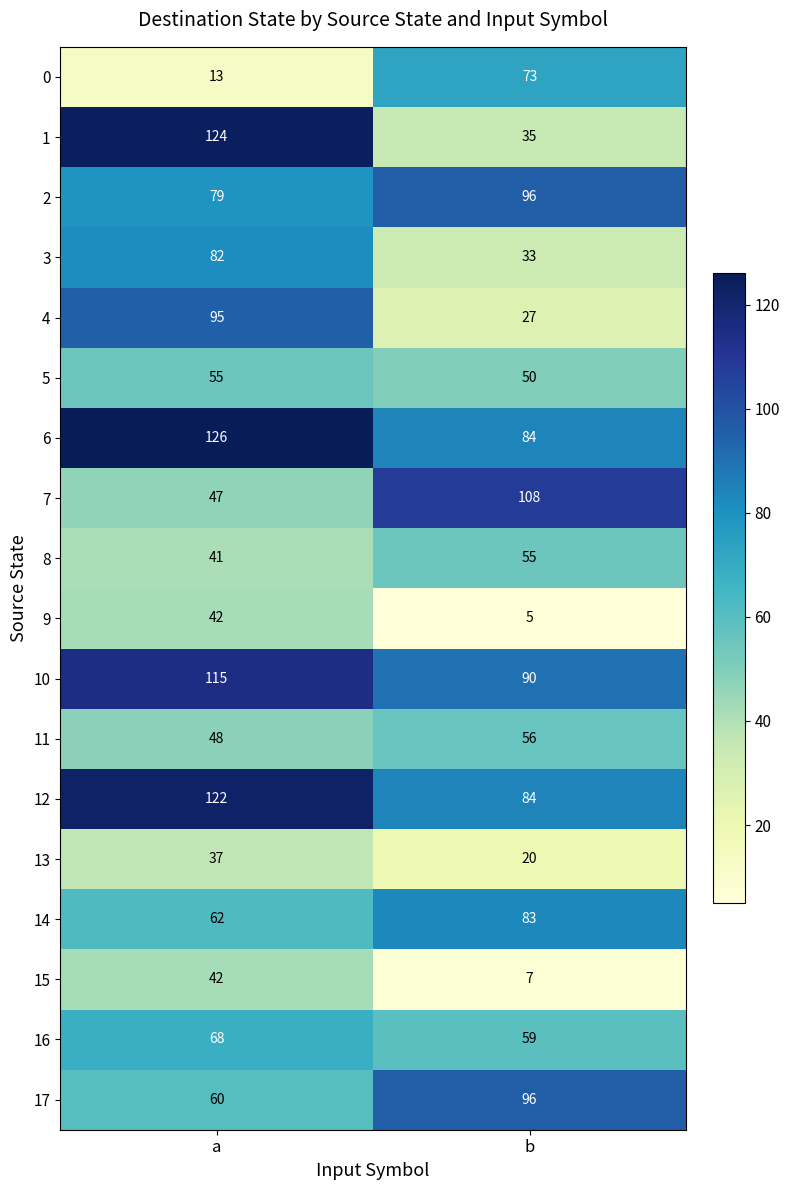

Which series has the widest spread of values?

1